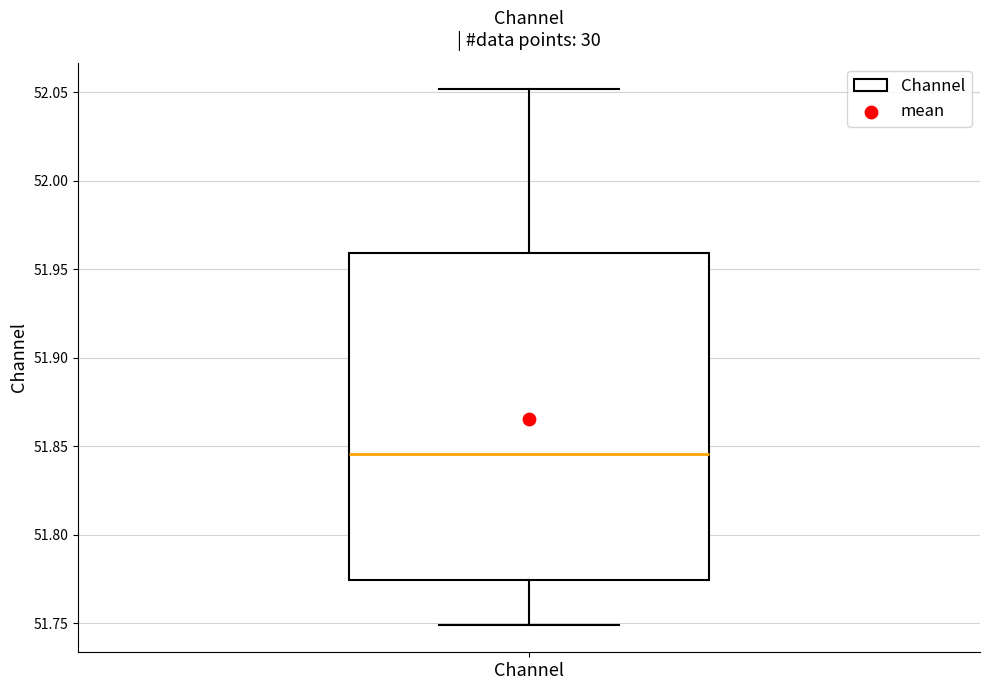

Transcribe this box plot: give where the median line is, the range the box spans, and where the two whiskers end, as read against the y-axis. The values are not printed on the chart, so give them approximately, as read against the axis.

median 51.845, box 51.775 to 51.960, whiskers 51.750 to 52.050